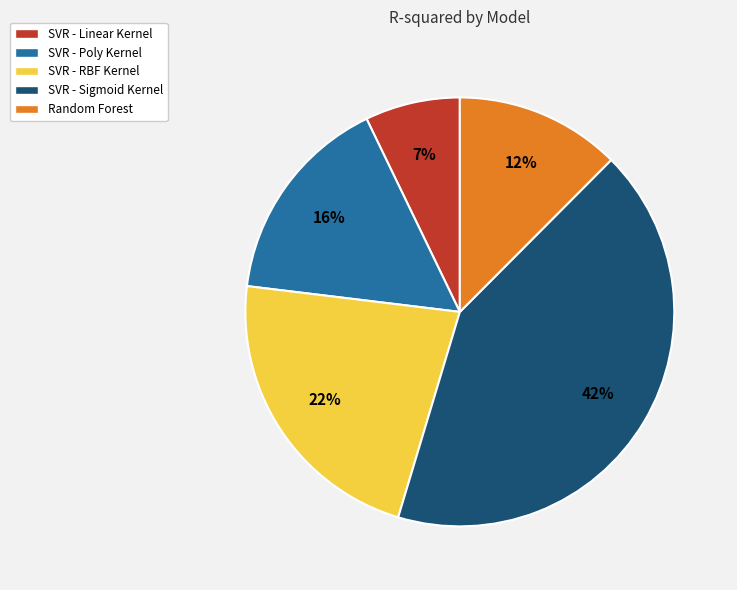

How many slices are in this pie chart?

5